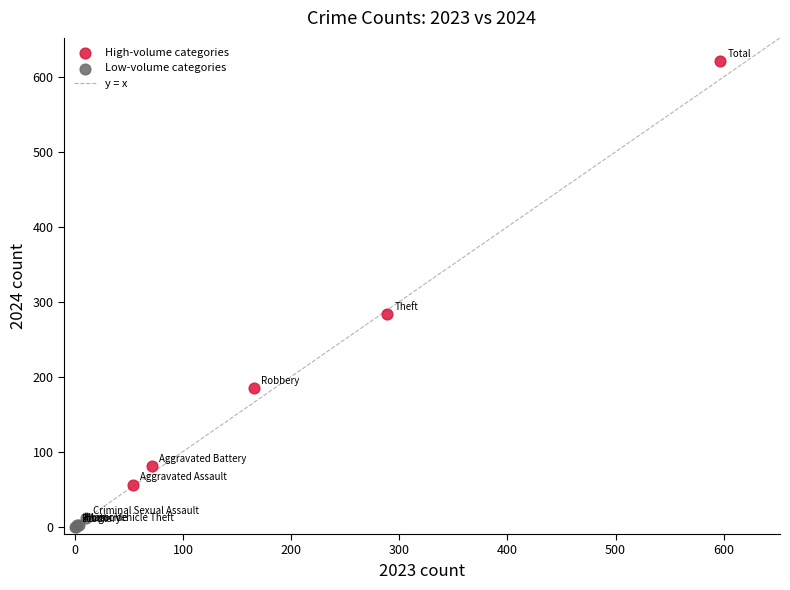

Which series has the widest spread of Y values?

High-volume categories